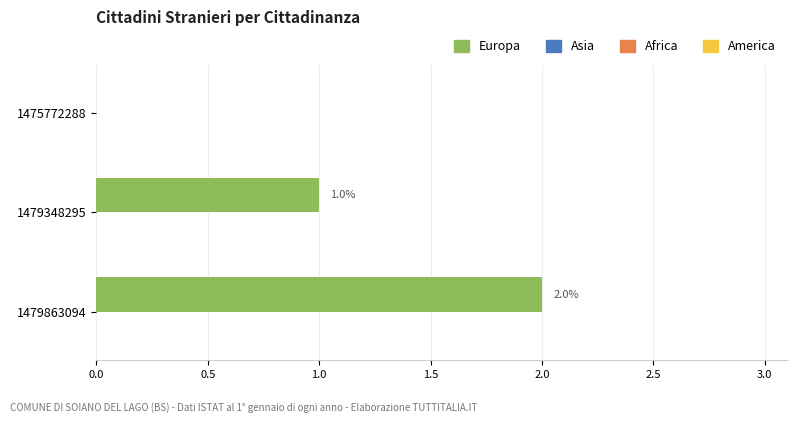

Where is the data nearest to the value 1?

1479348295